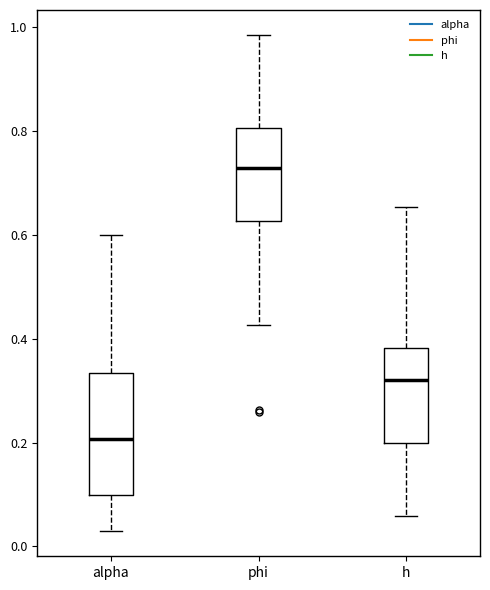

Reading left to right, read every box against the y-axis: the position of its median line, the range the box covers, and the ends of its whiskers. The values are not printed on the chart, so give them approximately, as read against the axis.

alpha: median 0.20, box 0.10 to 0.34, whiskers 0.02 to 0.60
phi: median 0.72, box 0.62 to 0.80, whiskers 0.42 to 0.98
h: median 0.32, box 0.20 to 0.38, whiskers 0.06 to 0.66